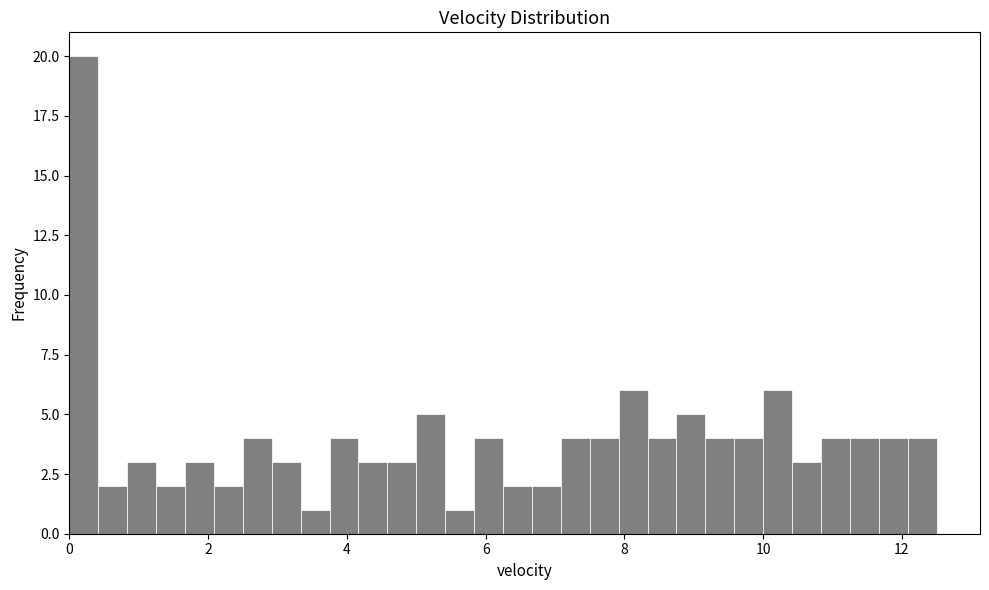

Read against the x-axis, roughly where is the centre of the tallest bar?

0.2